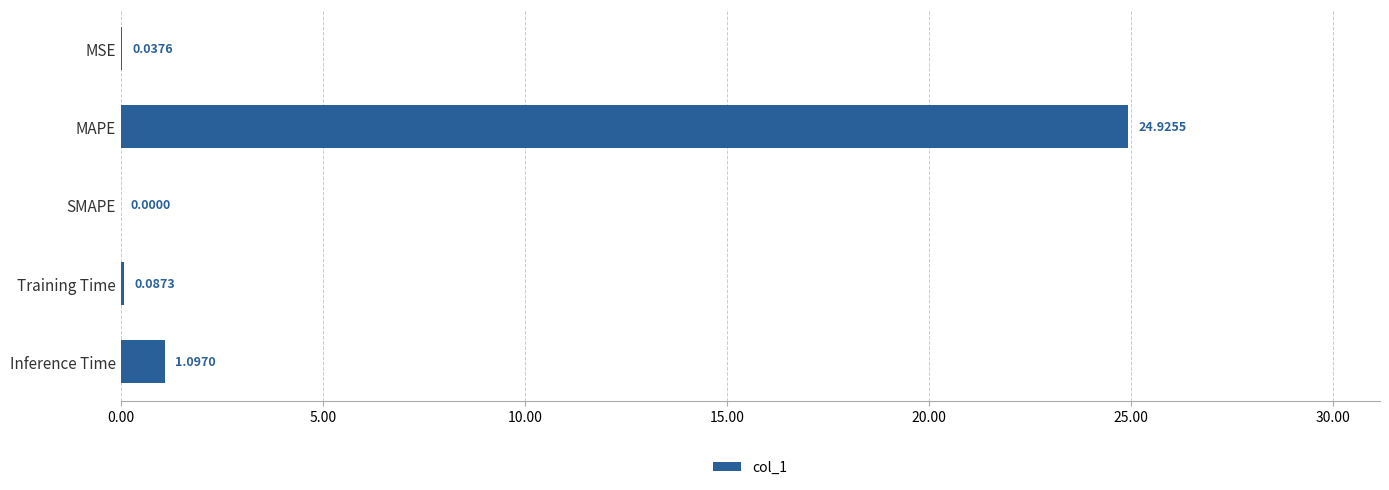

At which category does the chart reach its peak across all series?

MAPE